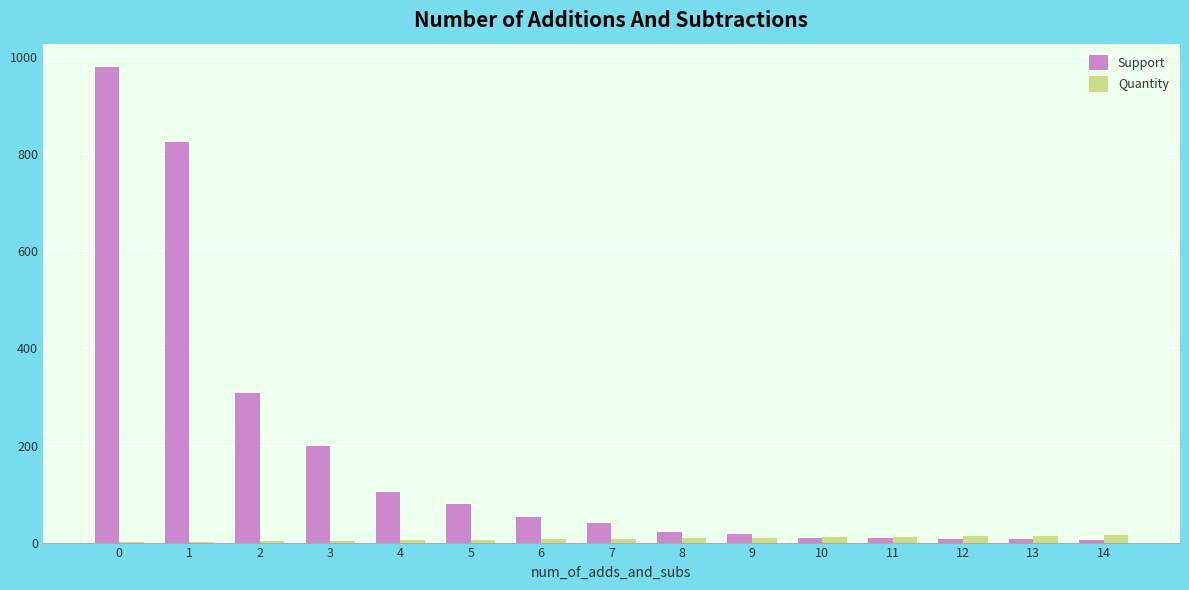

What is the maximum value shown in the chart?

979